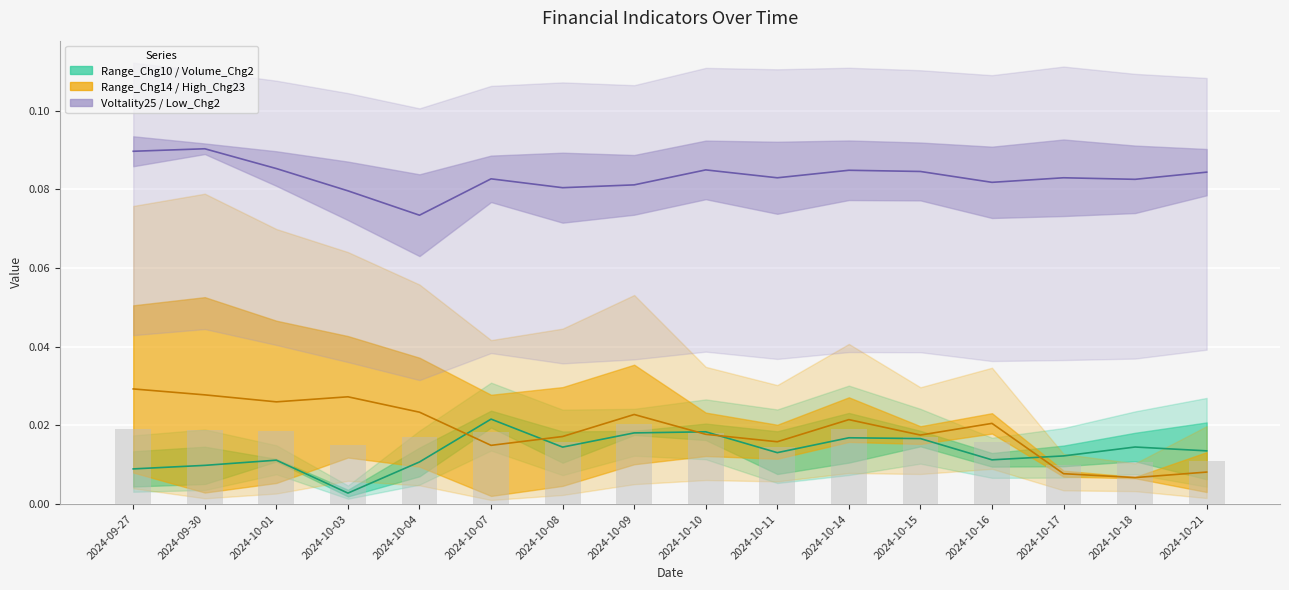

Which series has the largest range (max minus min)?

High_Chg23